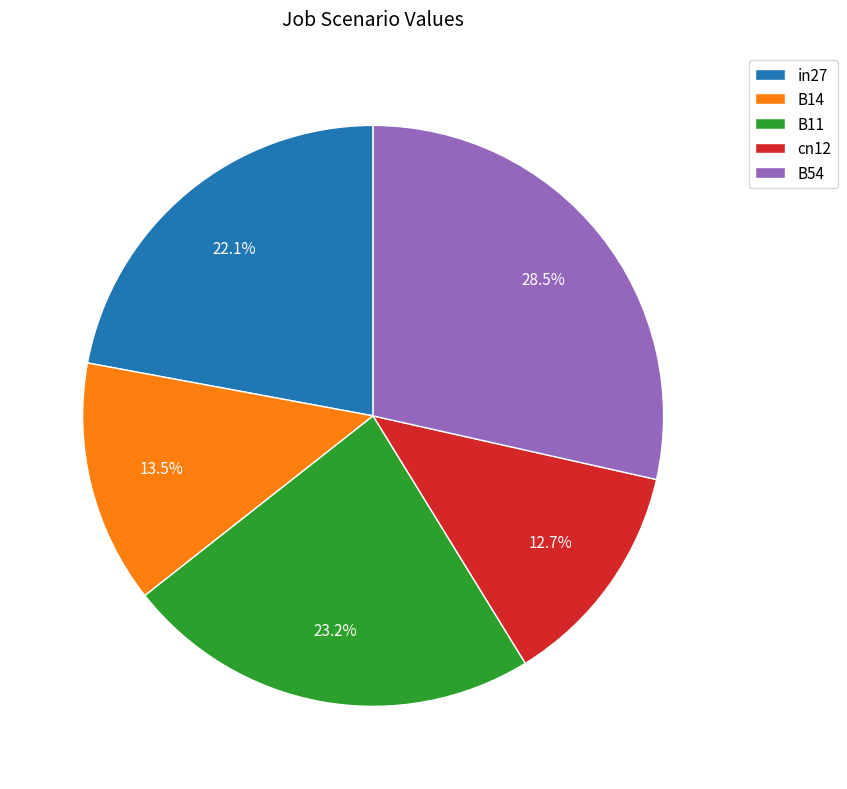

True or false: in27 accounts for 22% of the total.

True